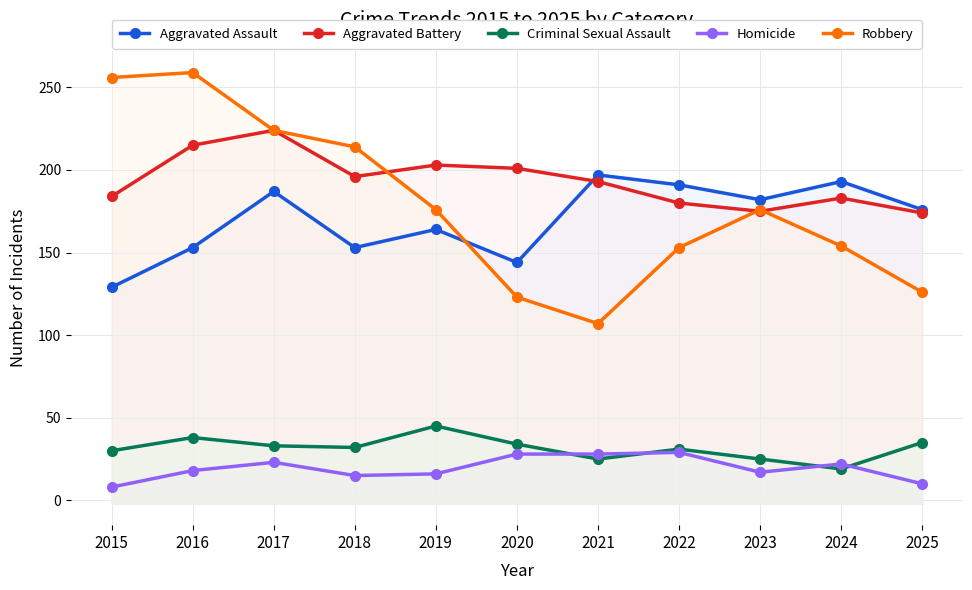

Between 2021 and 2020, which is larger?

2021